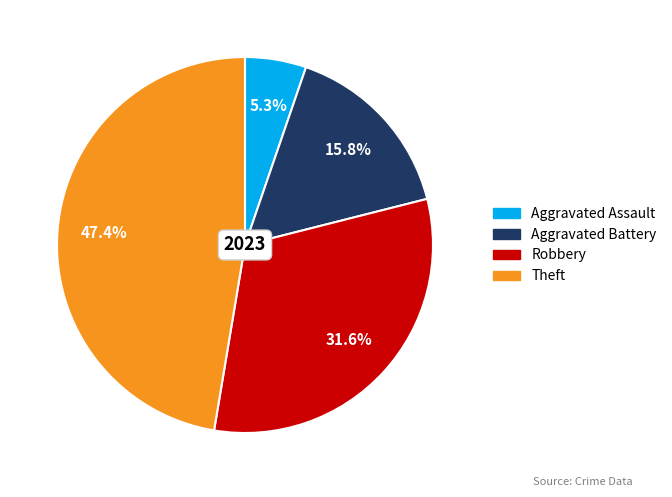

What percentage is the Theft slice, to the nearest percent?

47%